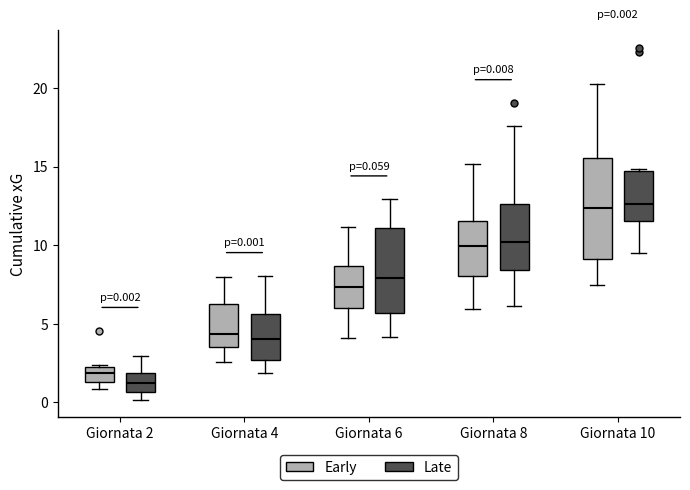

Which box is the tallest, from its lower edge to its upper edge?

Giornata 10 (Early)